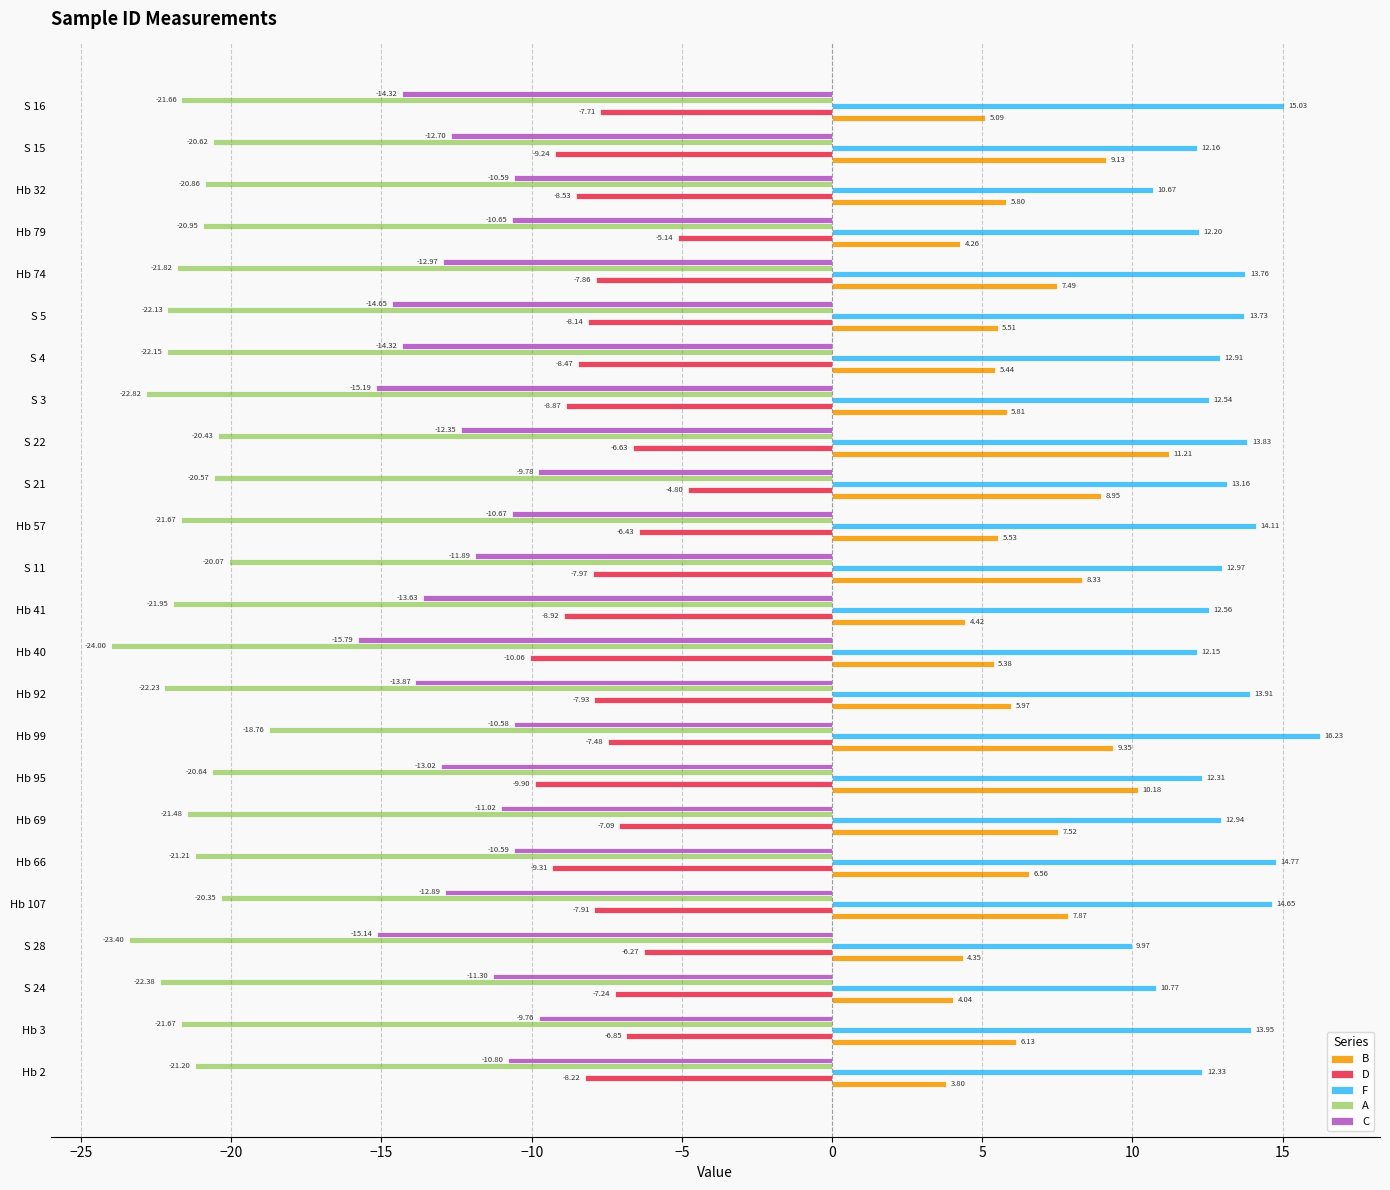

What is the sum of all C values?

-298.5